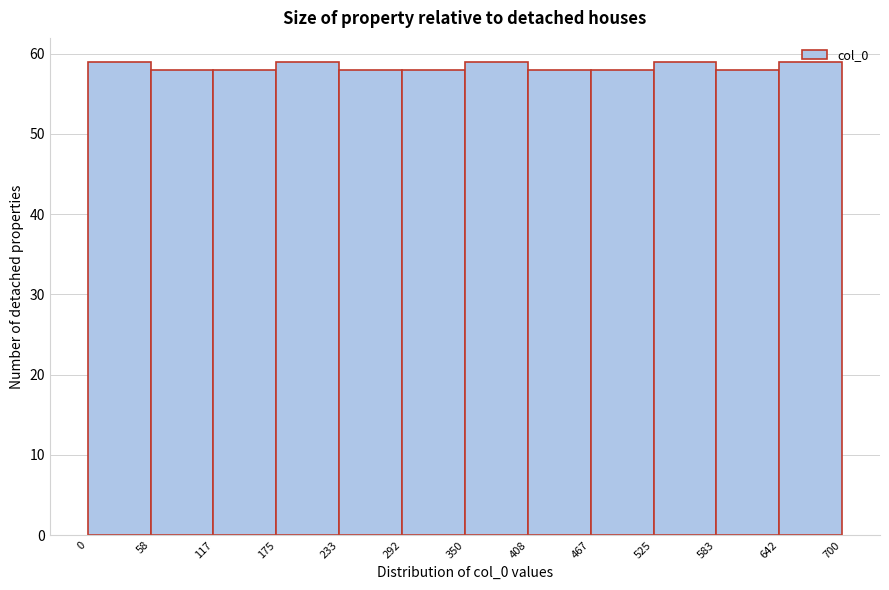

How tall is the bar that spans 467 to 525 on the x-axis? The values are not printed on the chart, so give them approximately, as read against the axis.

58